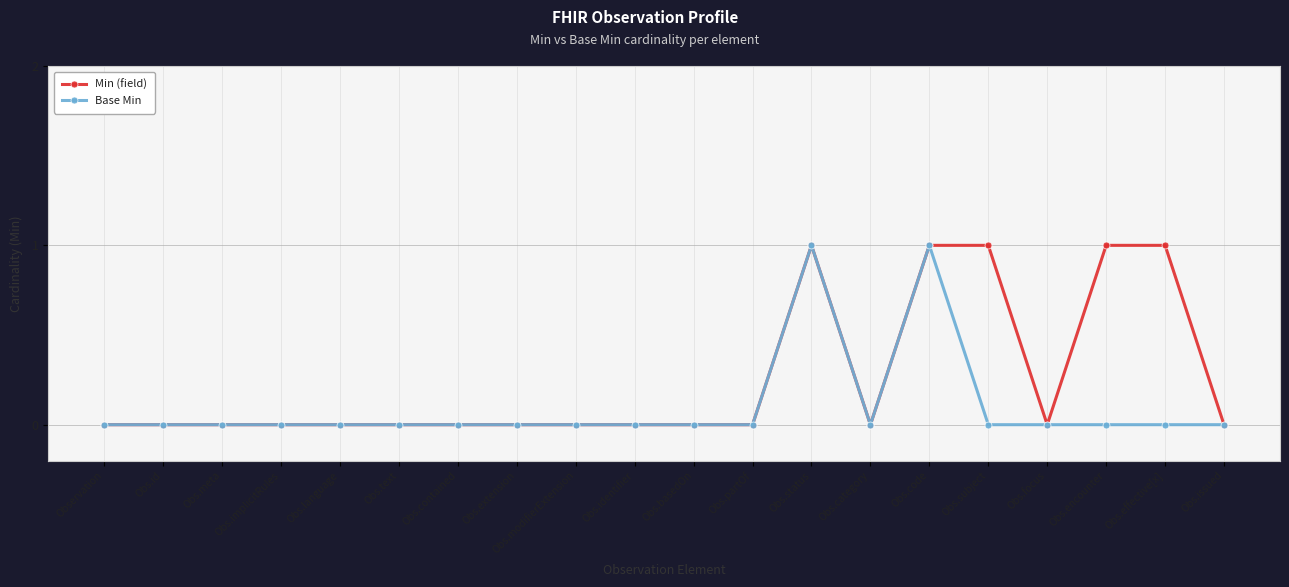

Does the chart display data point markers on the line(s)?

Yes